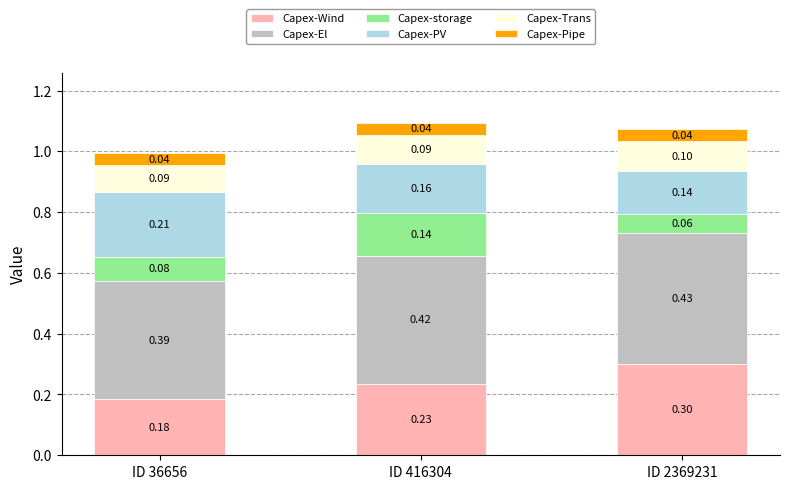

Does the chart contain any negative values?

No